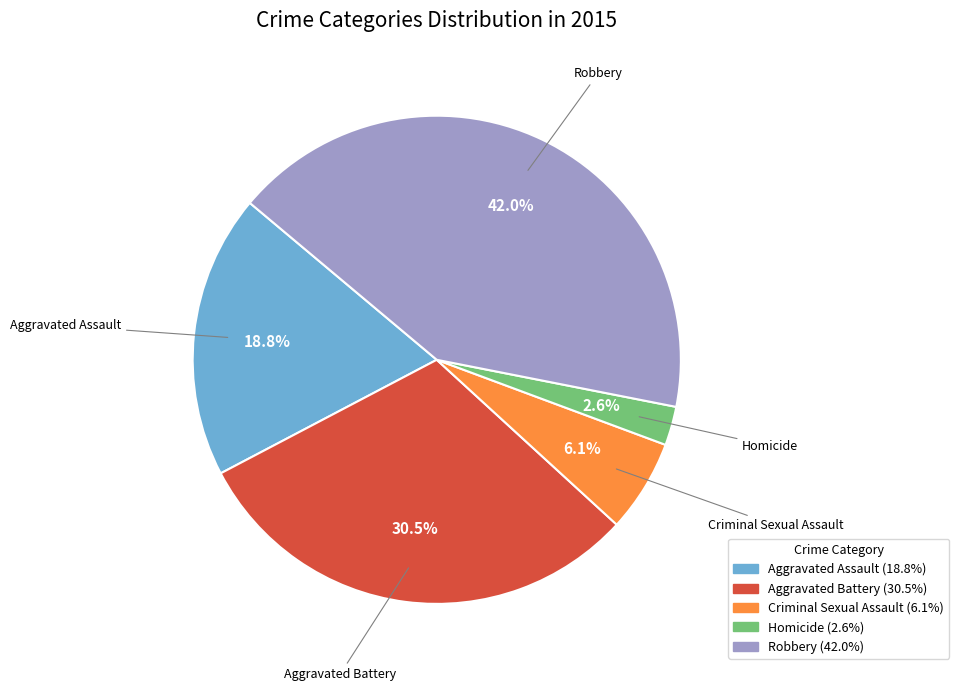

To the nearest percent, what is the difference between the Aggravated Assault and Aggravated Battery slice percentages?

12%